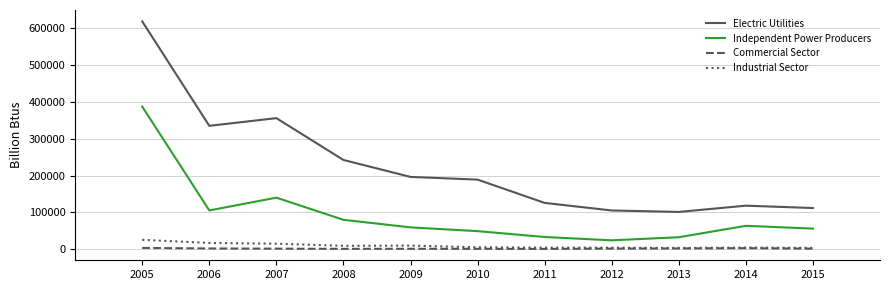

True or false: Electric Utilities and Commercial Sector cross at least once.

False